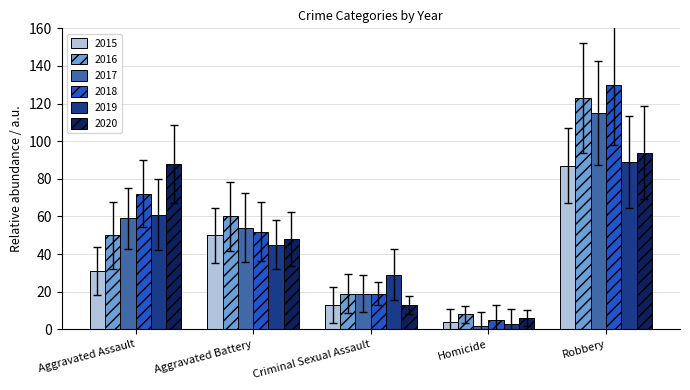

Which series changed the most between Aggravated Assault and Robbery?

2016